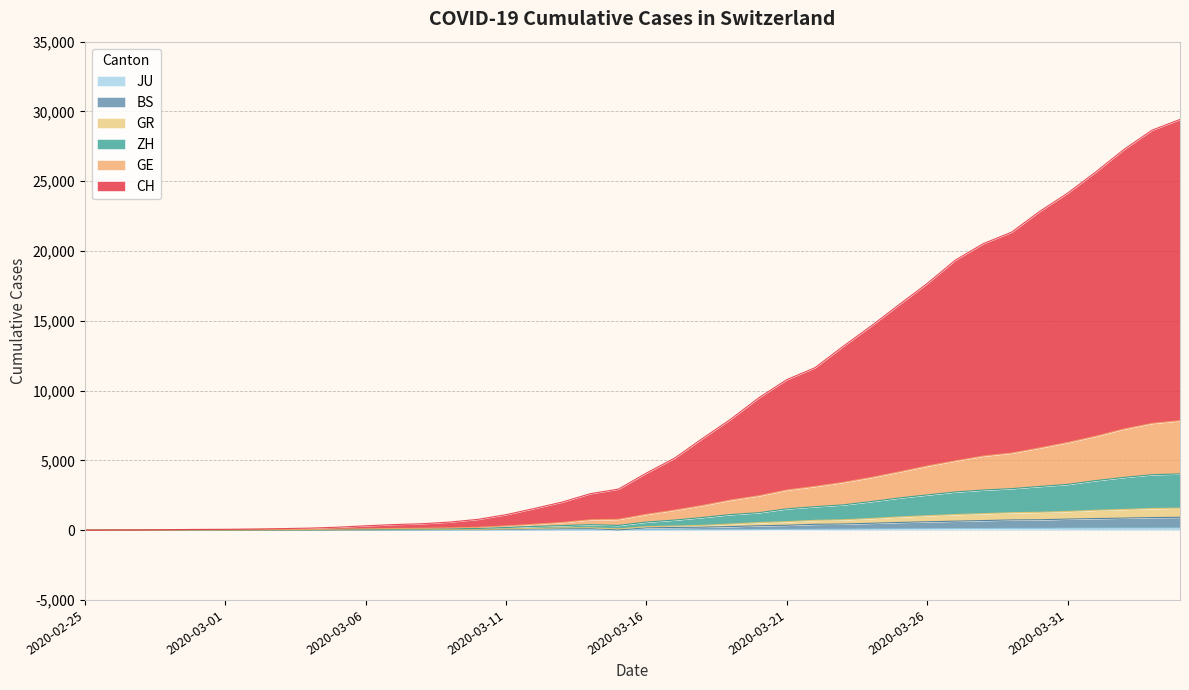

True or false: JU and GR intersect in this chart.

False